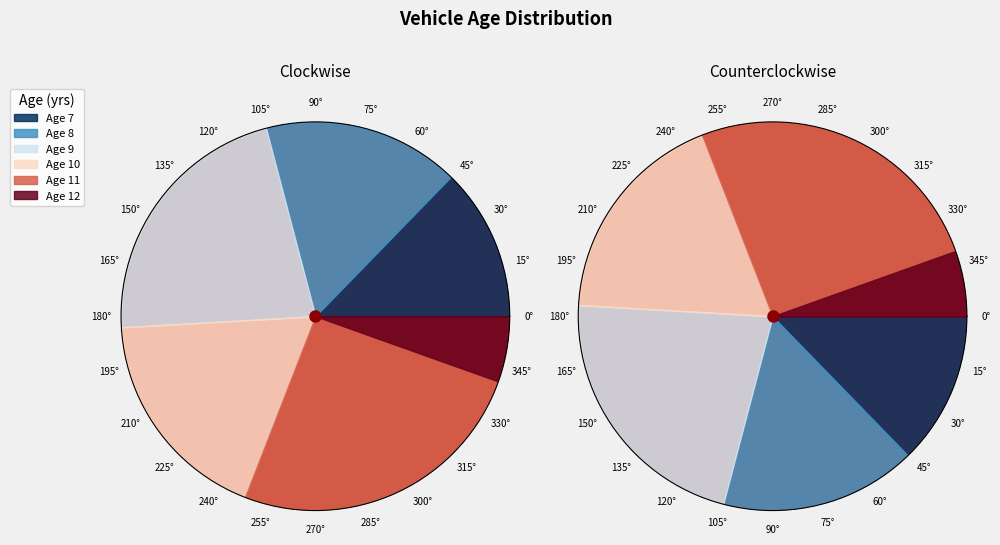

To the nearest percent, what is the combined percentage of 10 and 7?

31%